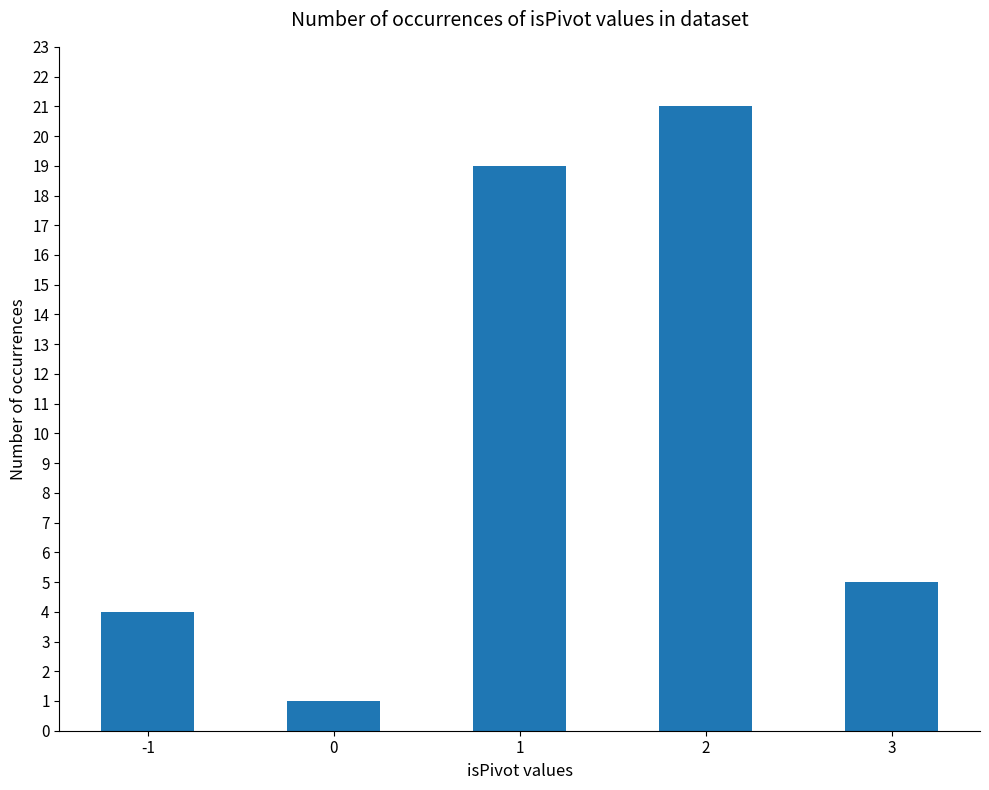

What is the value of the 1st bar from the left?

4